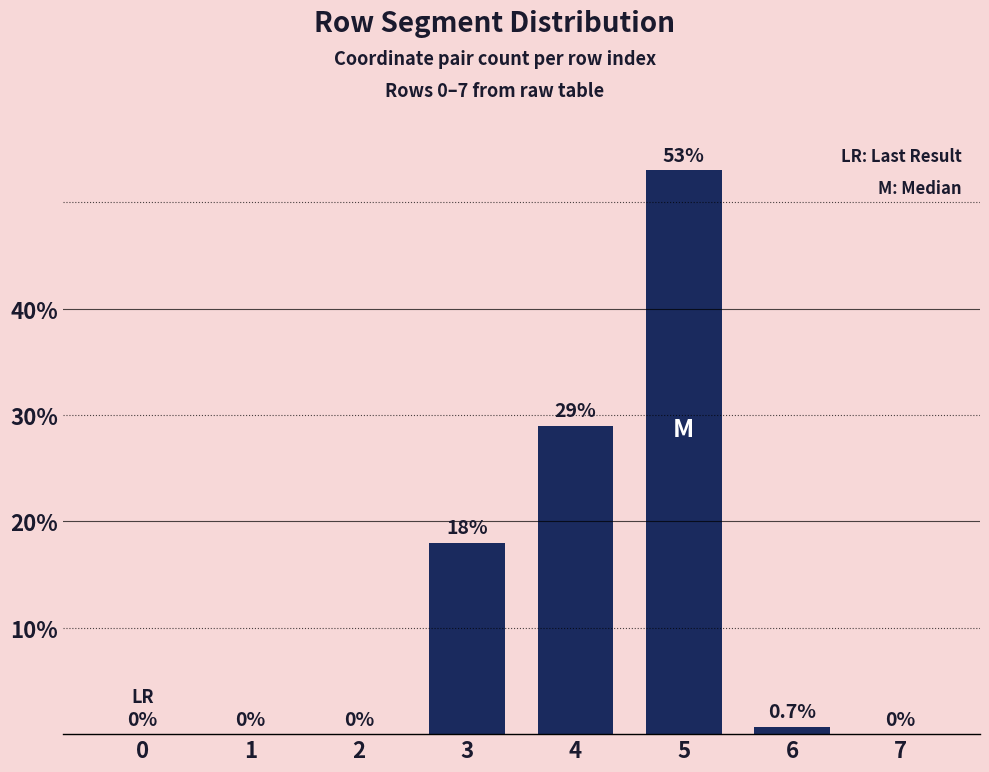

What is the sum of the values at 2 and 4?

29.0